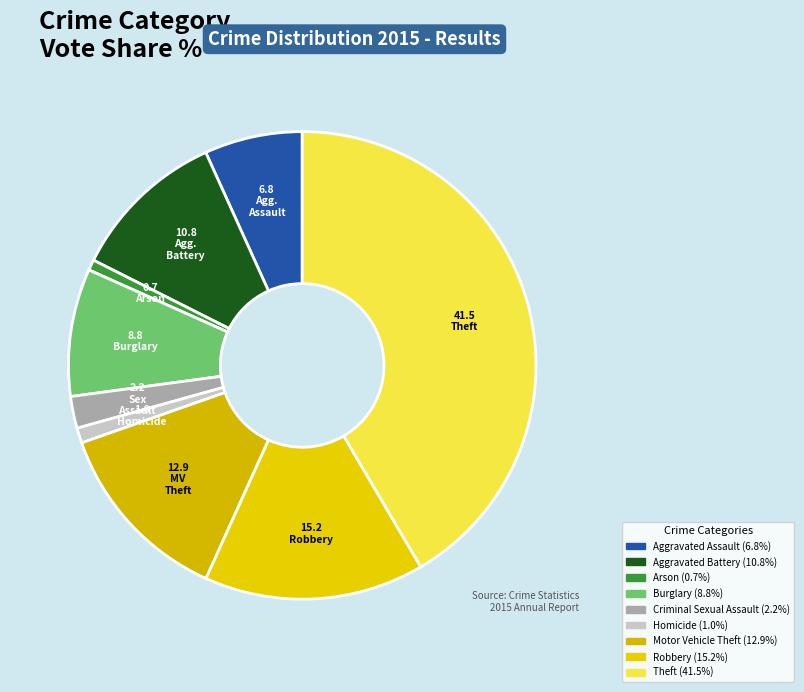

Which category has the smallest portion of the pie?

Arson